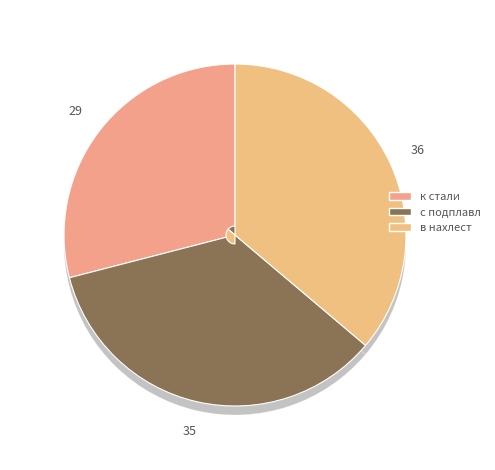

To the nearest percent, what is the difference between the в нахлест and к стали slice percentages?

7%